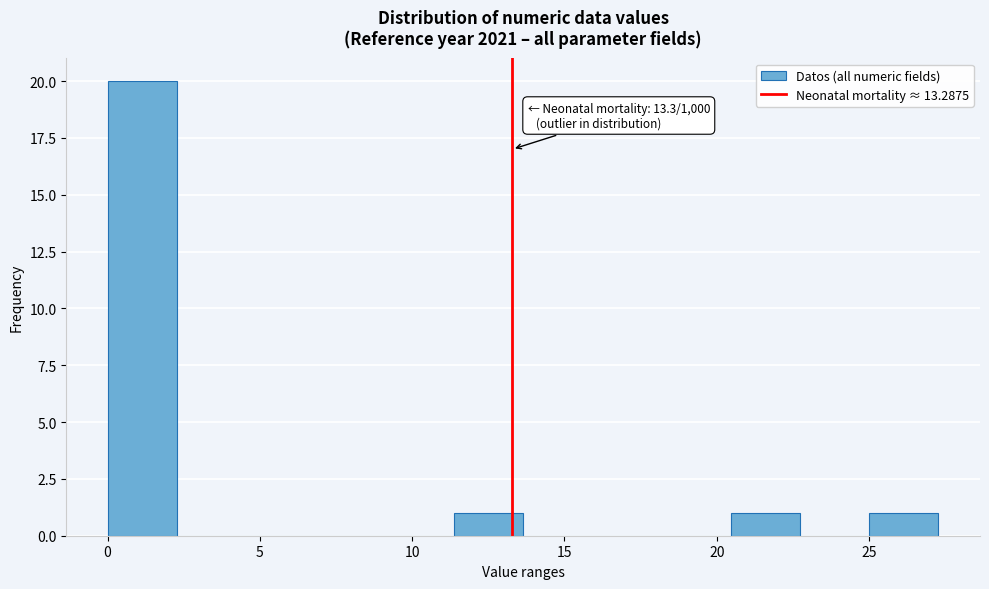

Over which range of the x-axis is the bar tallest?

0.0 to 2.5